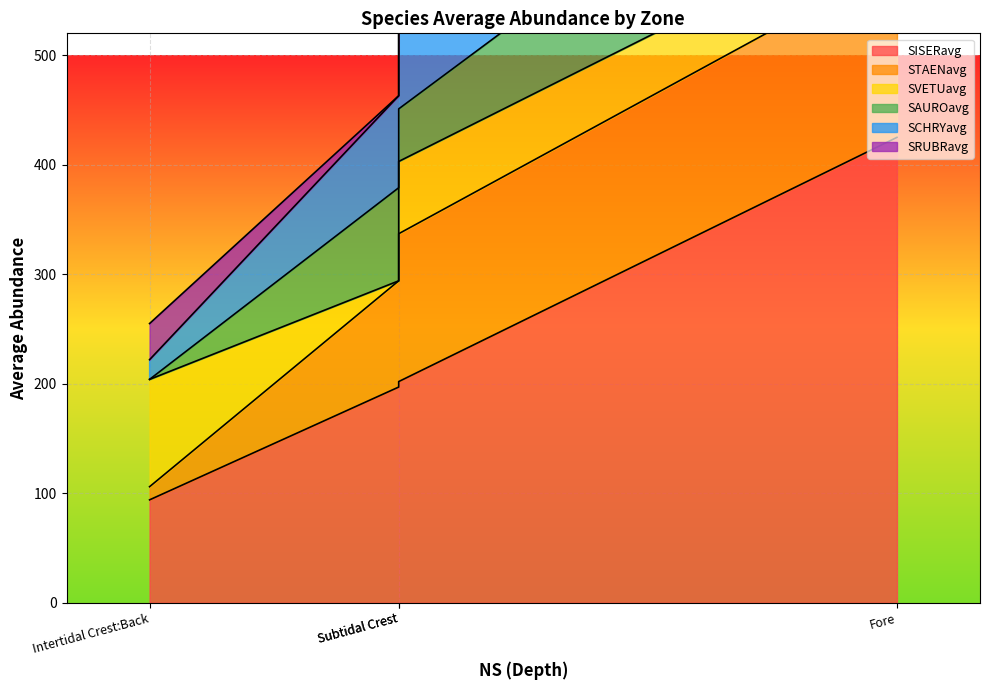

Is it true that SAUROavg equals 22 at Subtidal Crest?

False